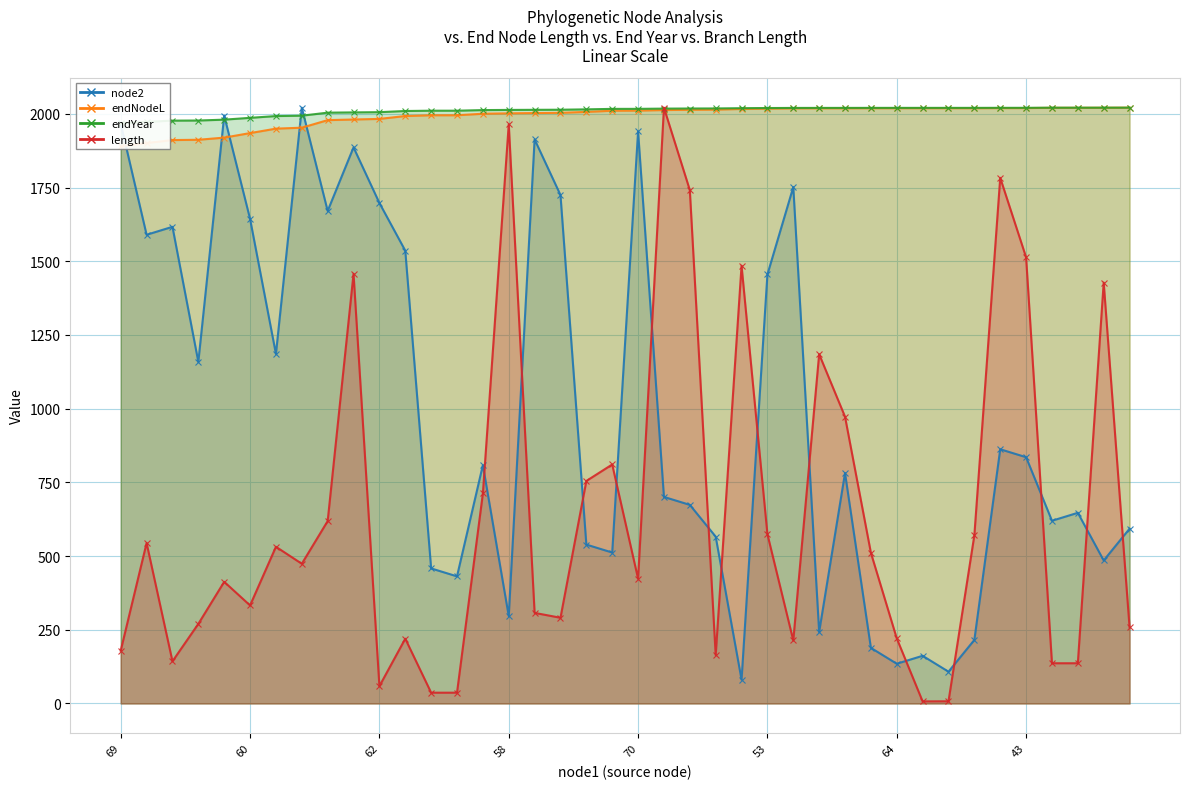

List the labels in order of endNodeL value, largest first.

39, 38, 36, 37, 34, 35, 32, 33, 29, 30, 31, 28, 27, 26, 25, 24, 23, 22, 21, 20, 19, 18, 17, 16, 15, 14, 12, 13, 11, 10, 9, 8, 43, 64, 53, 70, 58, 62, 60, 69